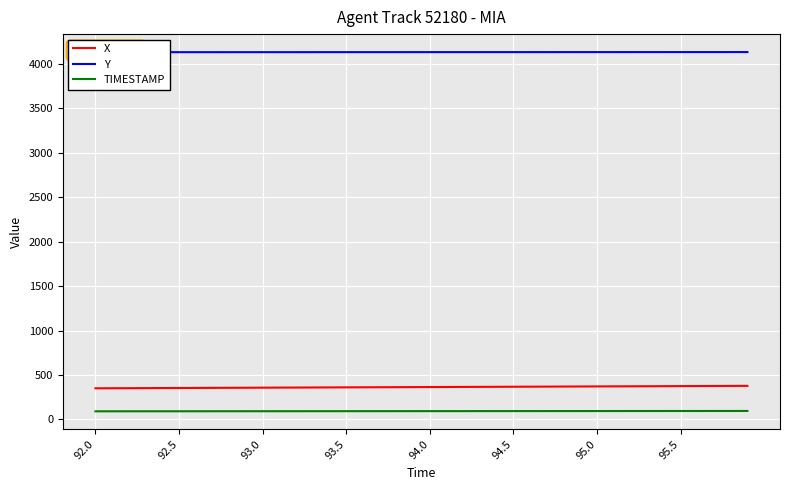

What is the difference between the second highest and minimum values in the Y series?

1.1